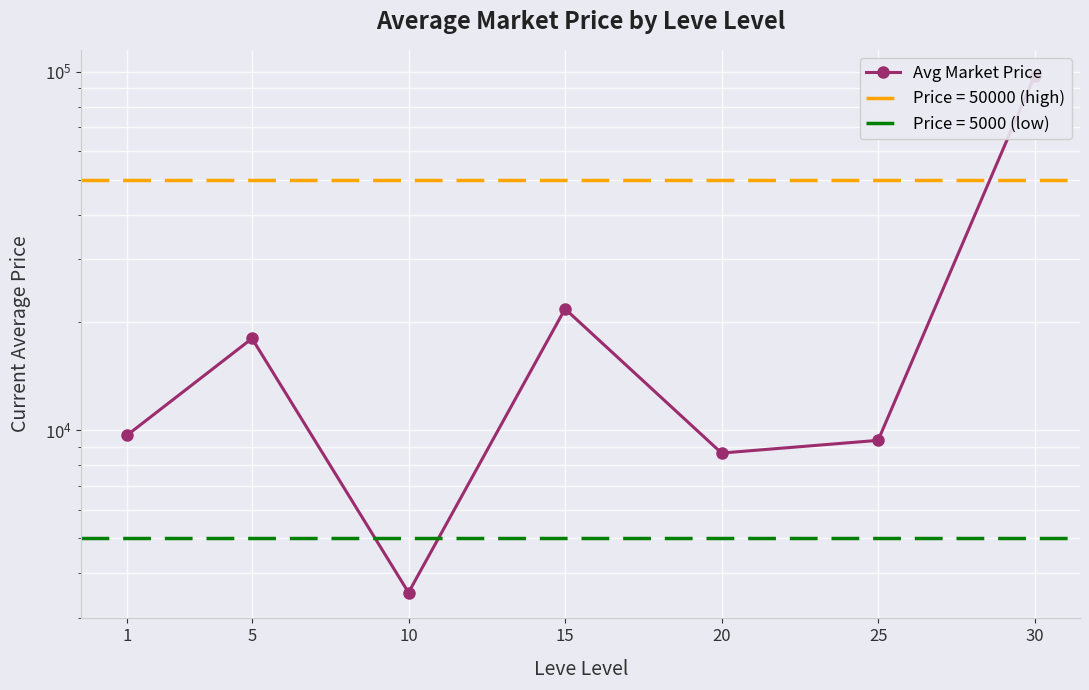

What is the sum of all values?

168685.2